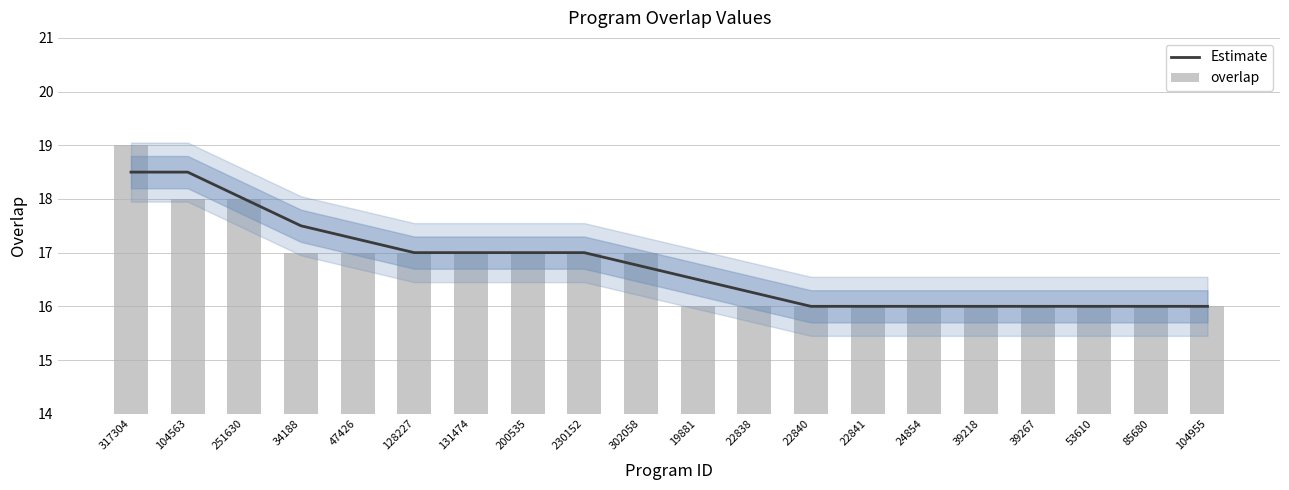

What is the label of the 3rd bar from the right?

53610